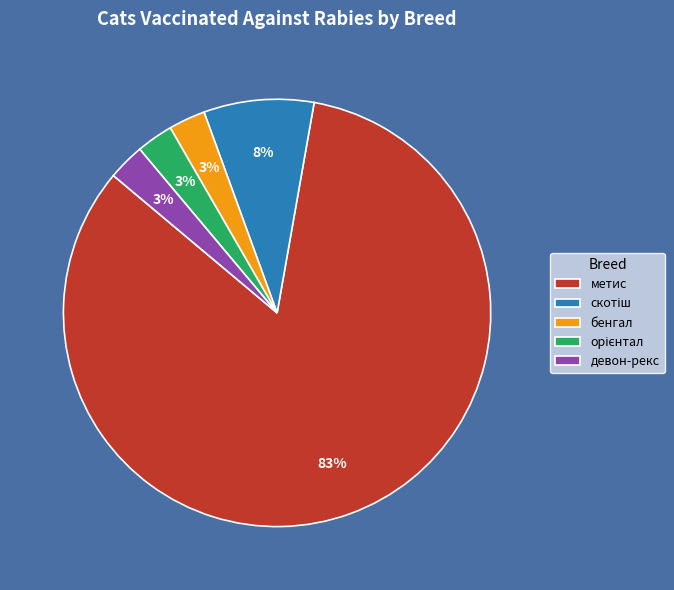

Count the number of slices in the pie.

5